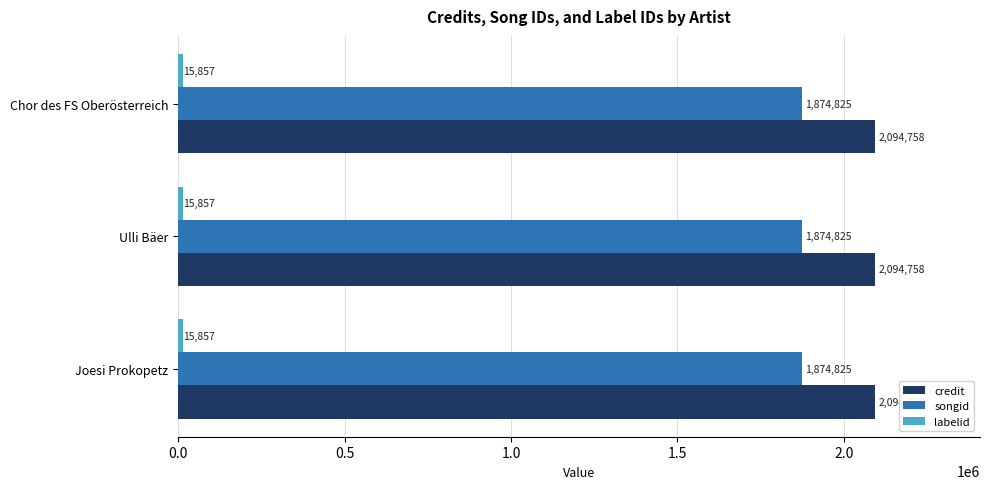

What is the minimum value for credit?

2094758